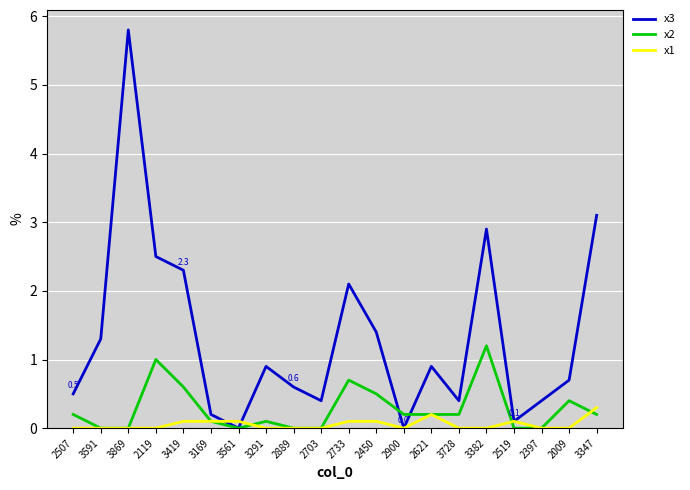

What is the spread (max minus min) of values at 2733?

2.0